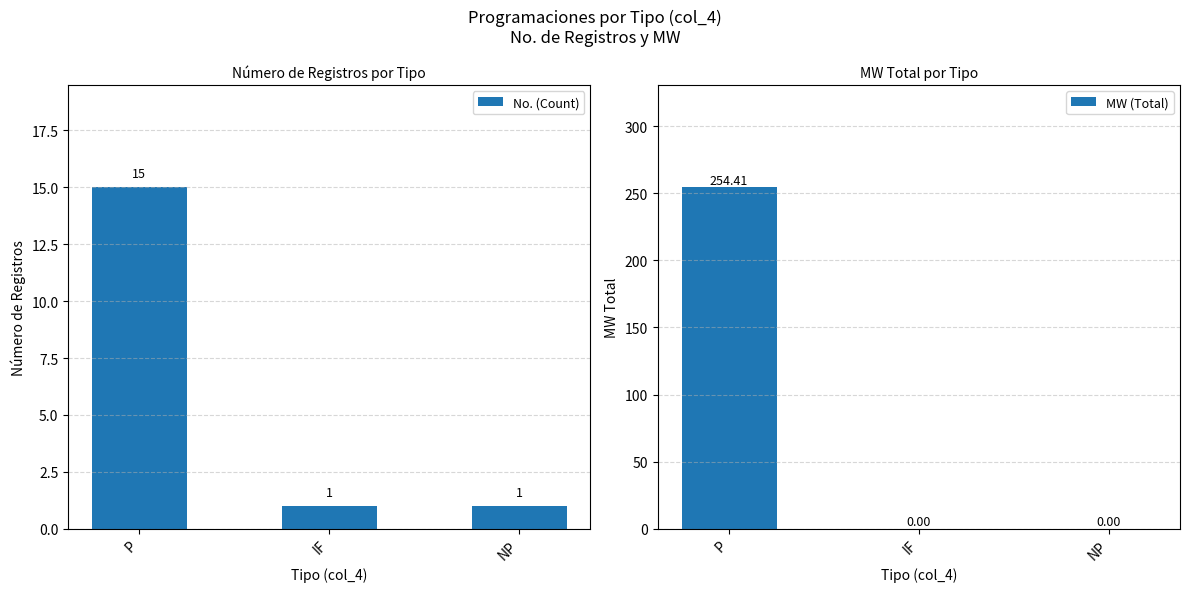

List the series in order of their overall mean, highest first.

MW (Total), No. (Count)